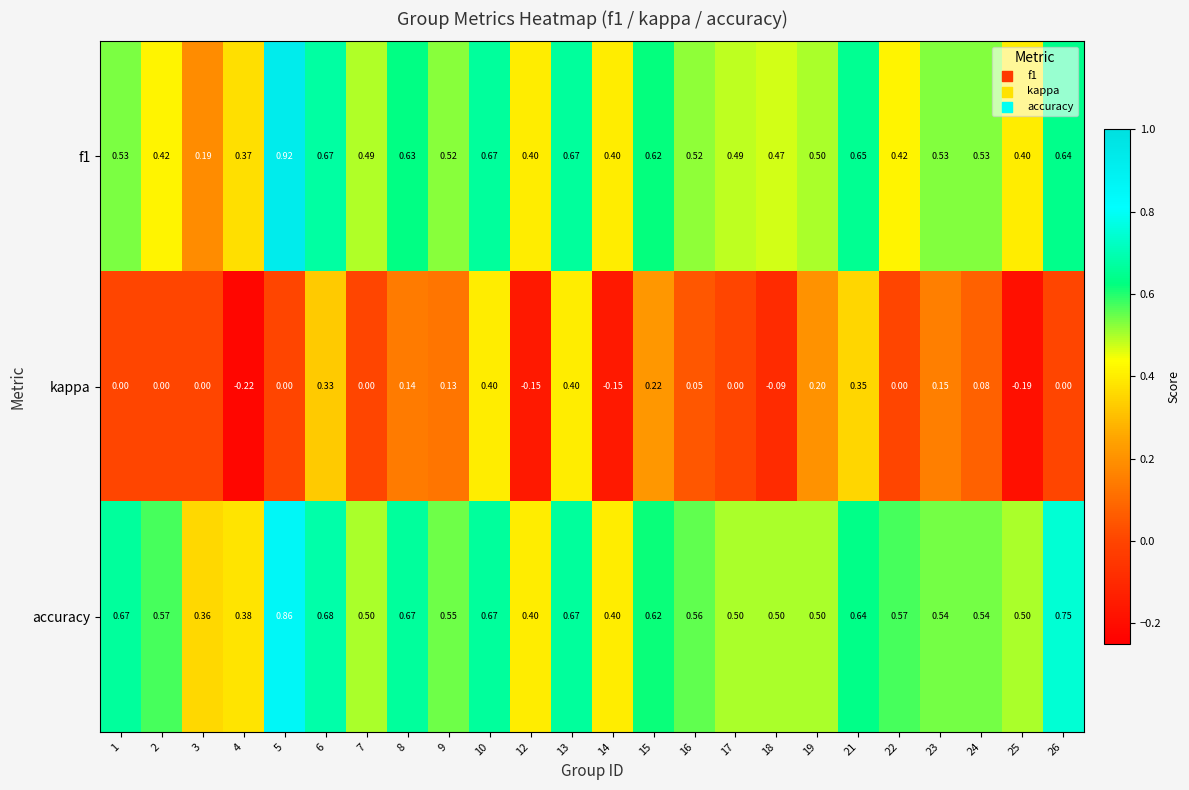

Which series changed the most between 12 and 22?

accuracy